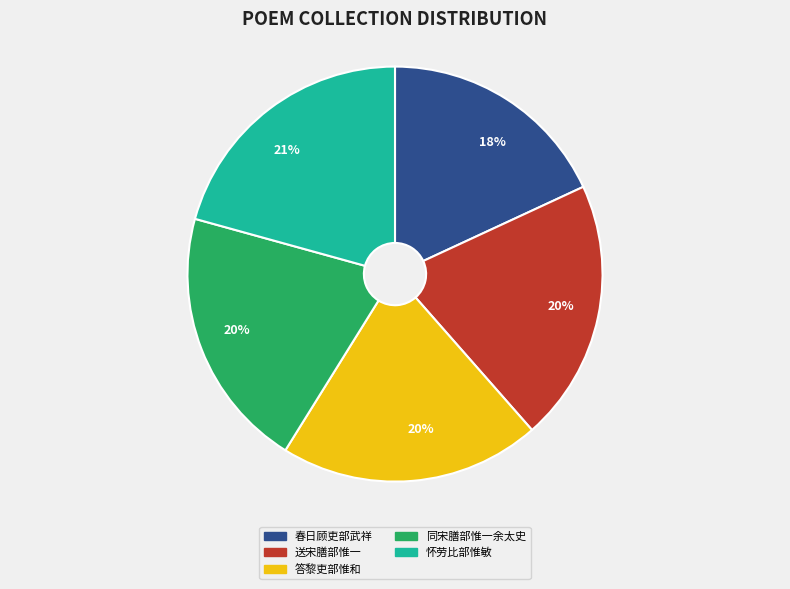

Is there any slice that represents more than half of the pie?

No